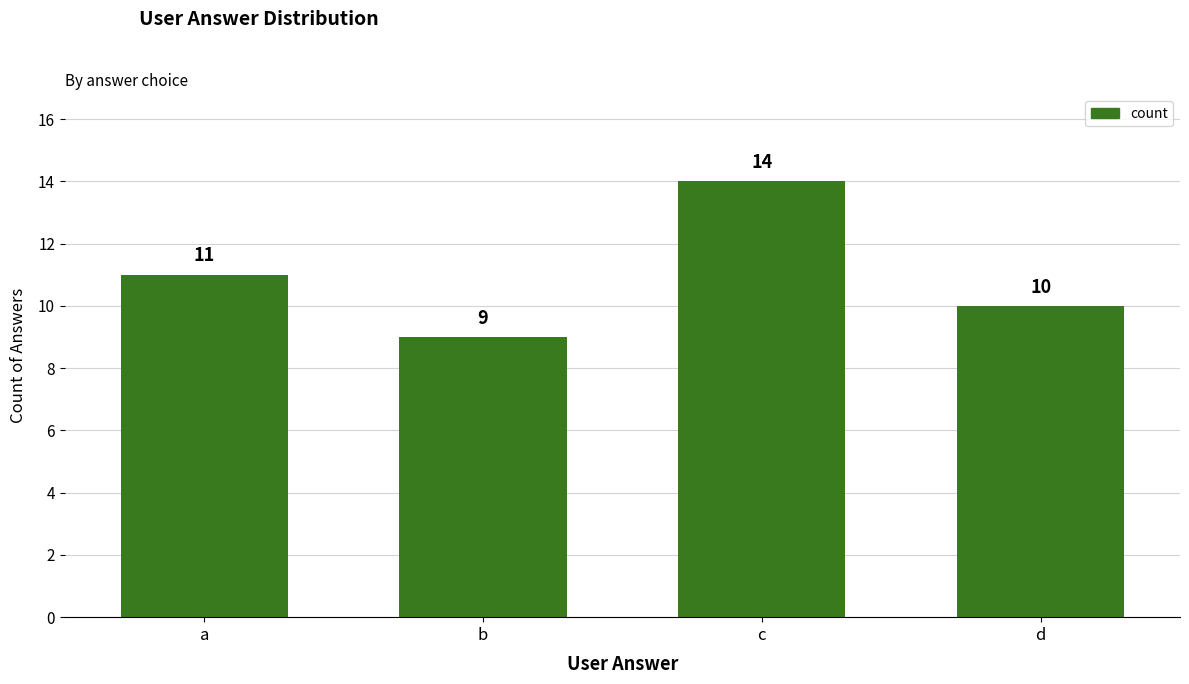

Reading right to left, extract all data points from this chart.

10	14	9	11